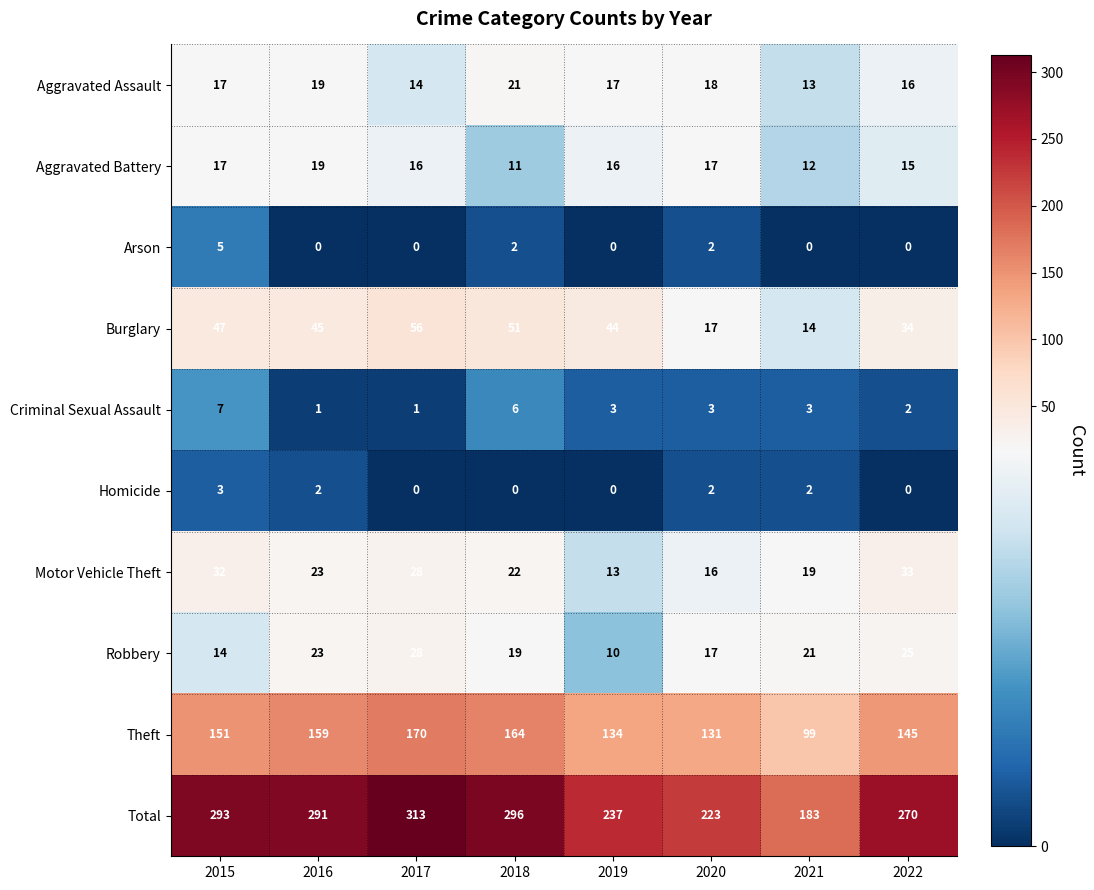

What is the sum of the Homicide values at 2015 and 2017?

3